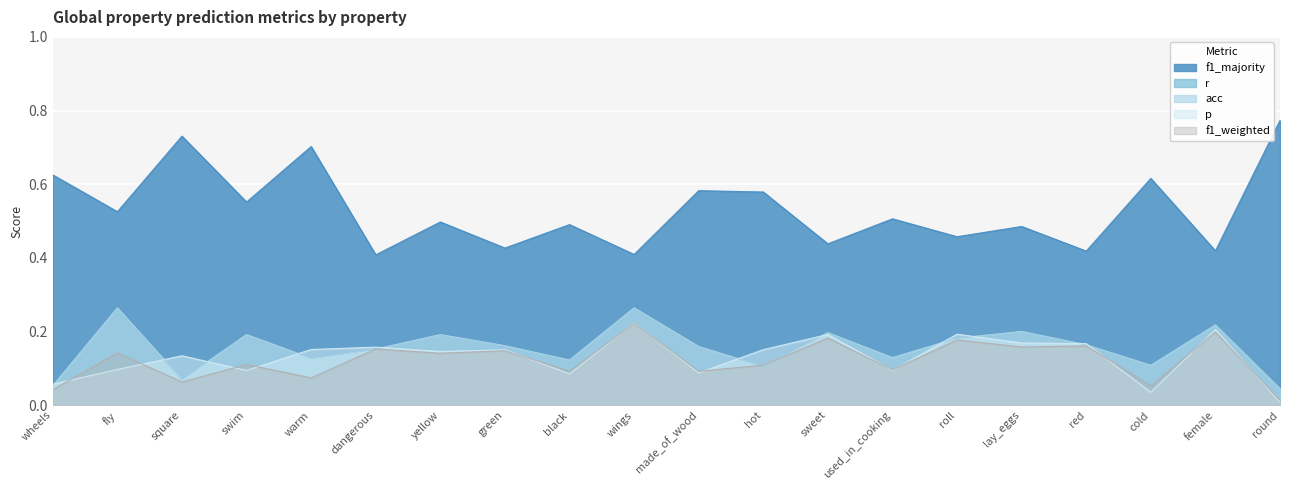

True or false: f1_weighted and f1_majority intersect in this chart.

False